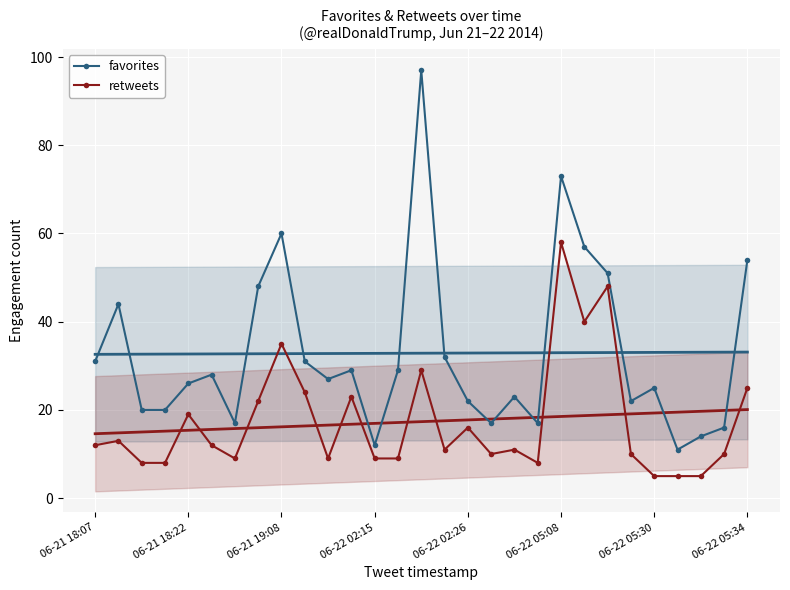

True or false: retweets has more than 2 points higher than both neighbors.

True